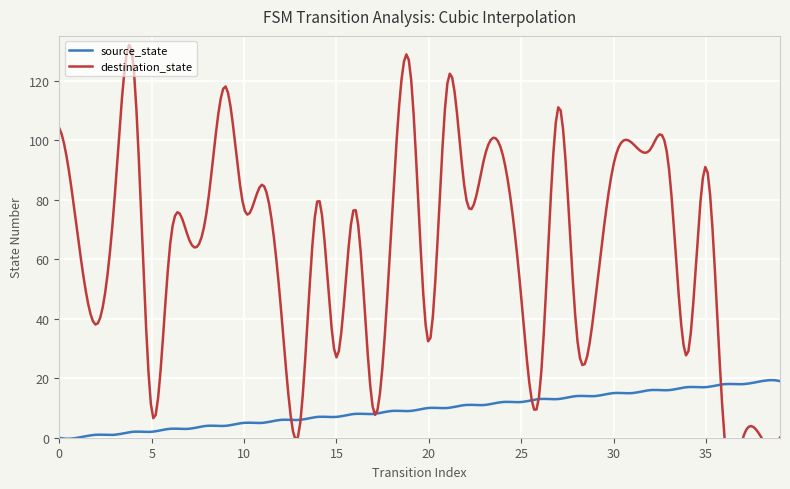

What is the highest value of the source_state series?

19.3